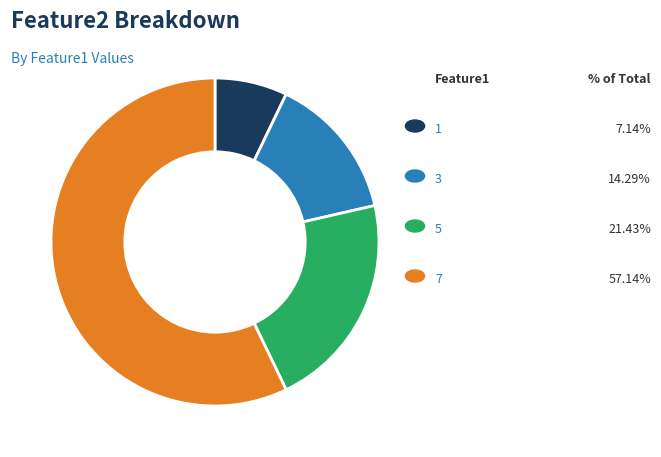

Does any single category account for the majority?

Yes